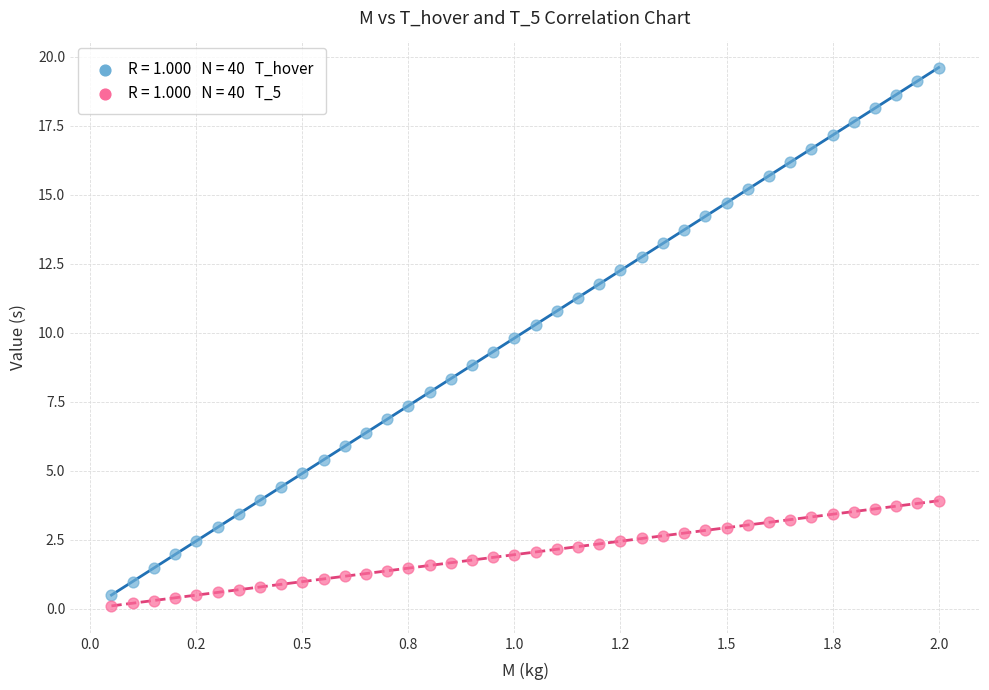

Across all data points, what is the range of X values (max minus min)?

1.9